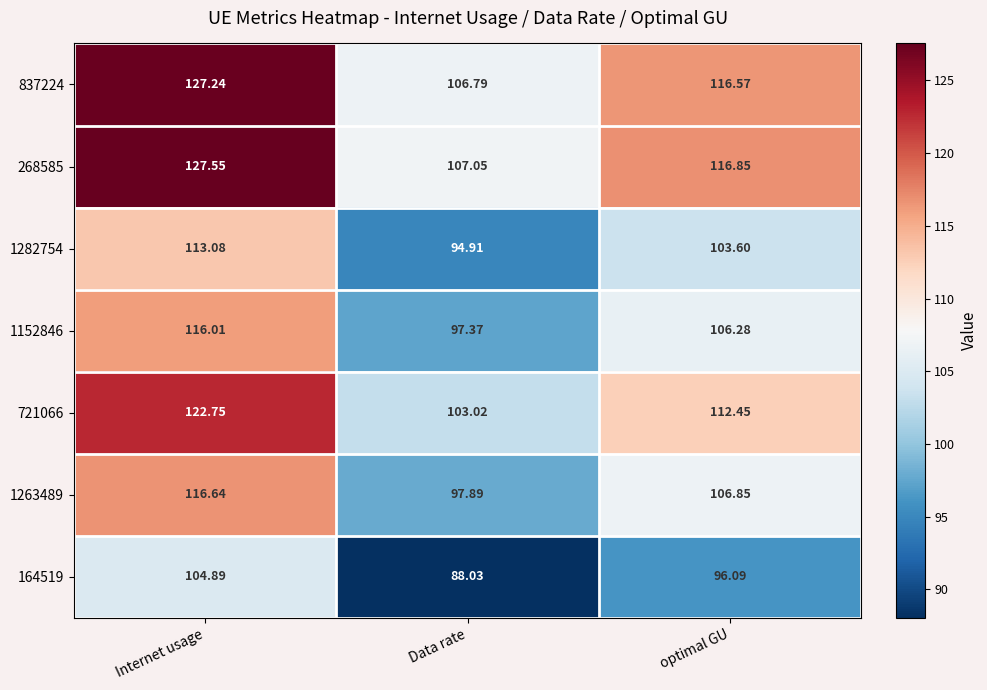

Is the value of 268585 at Data rate greater than the value of 837224 at Data rate?

Yes